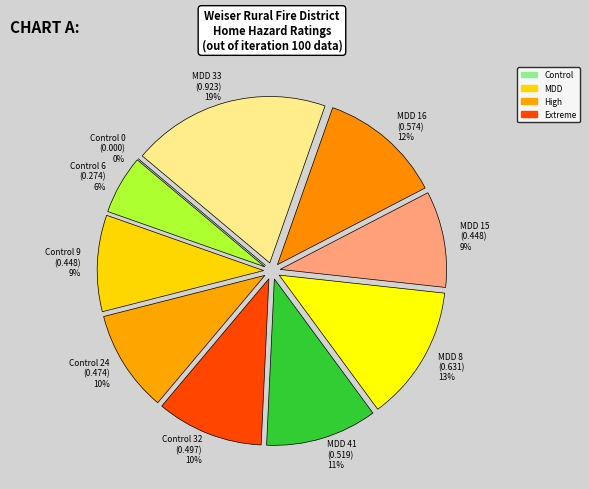

Between Control 24 and MDD 8, which is larger?

MDD 8